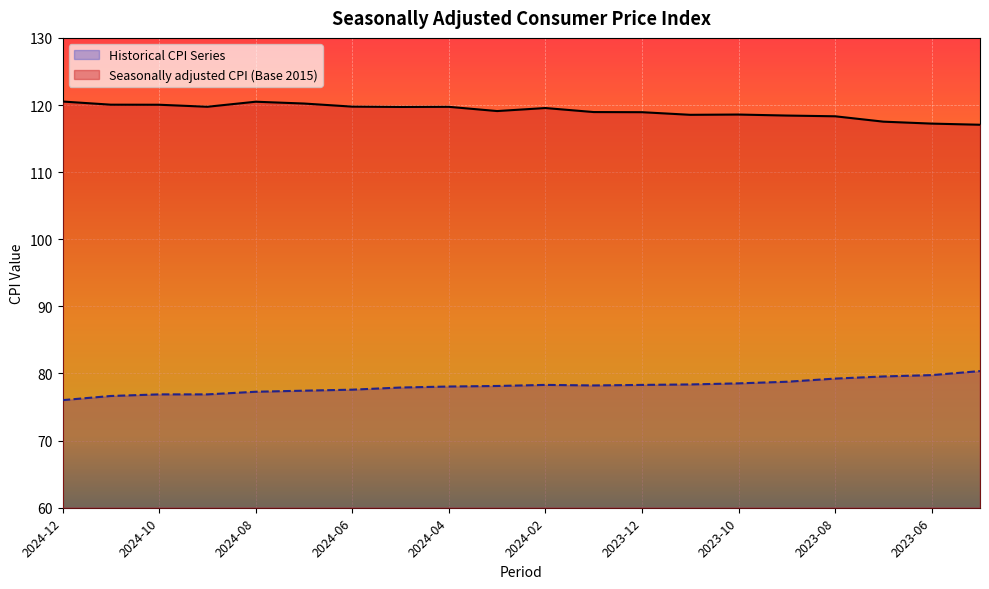

What is the greatest value displayed?

120.5